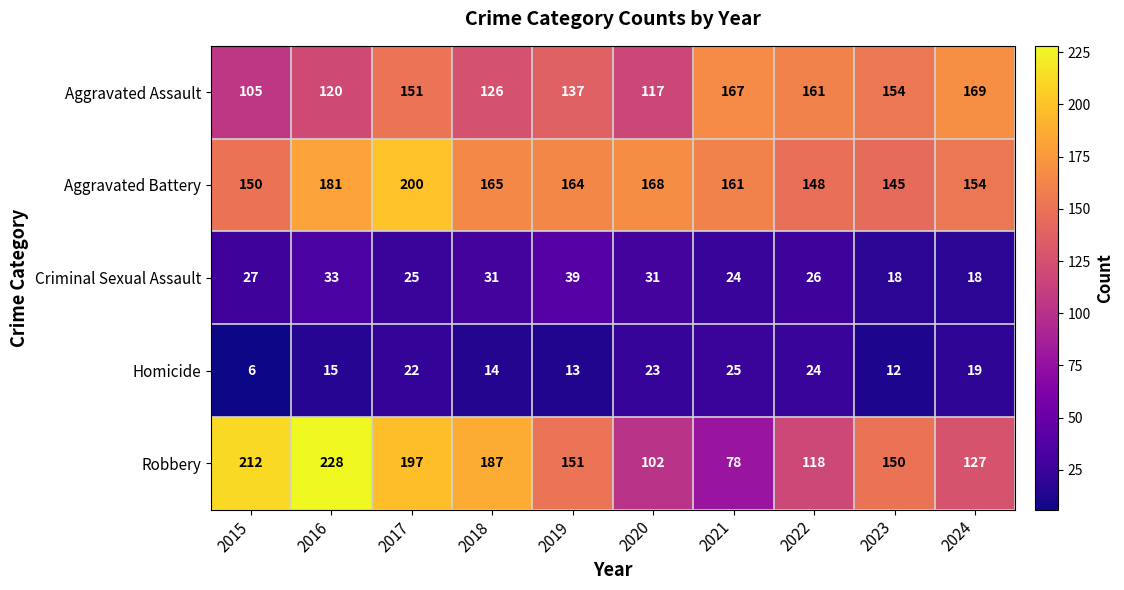

True or false: Robbery has a value of 118 at 2022.

True